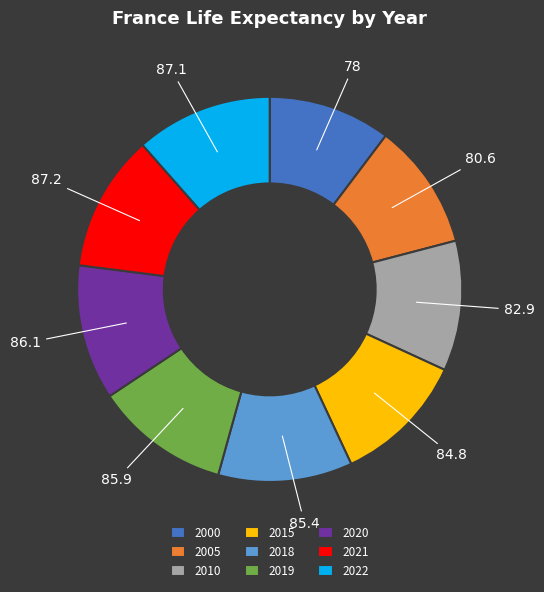

Does 2015 account for over 50% of the chart?

No